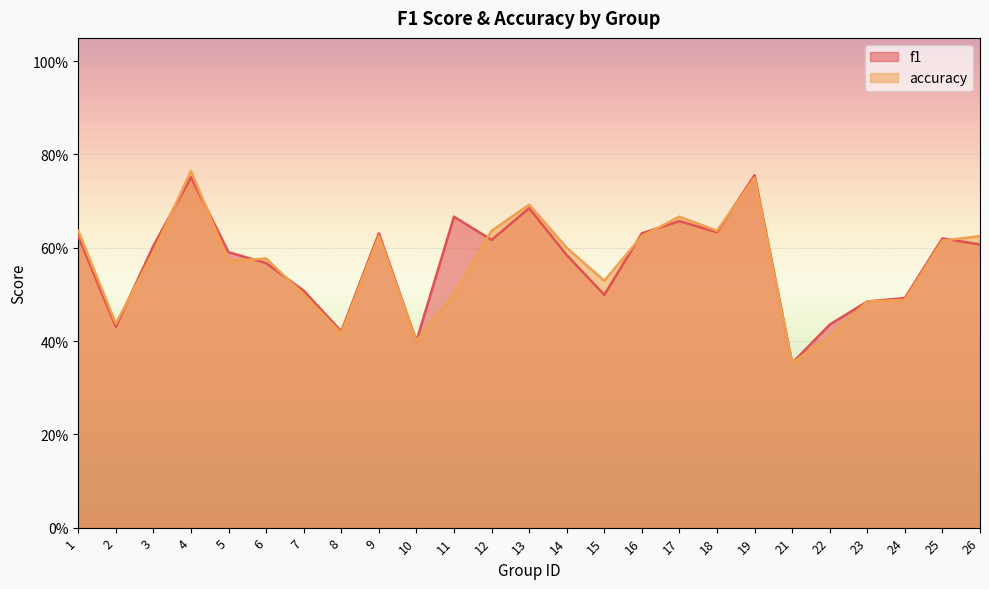

How many times do accuracy and f1 cross each other?

10